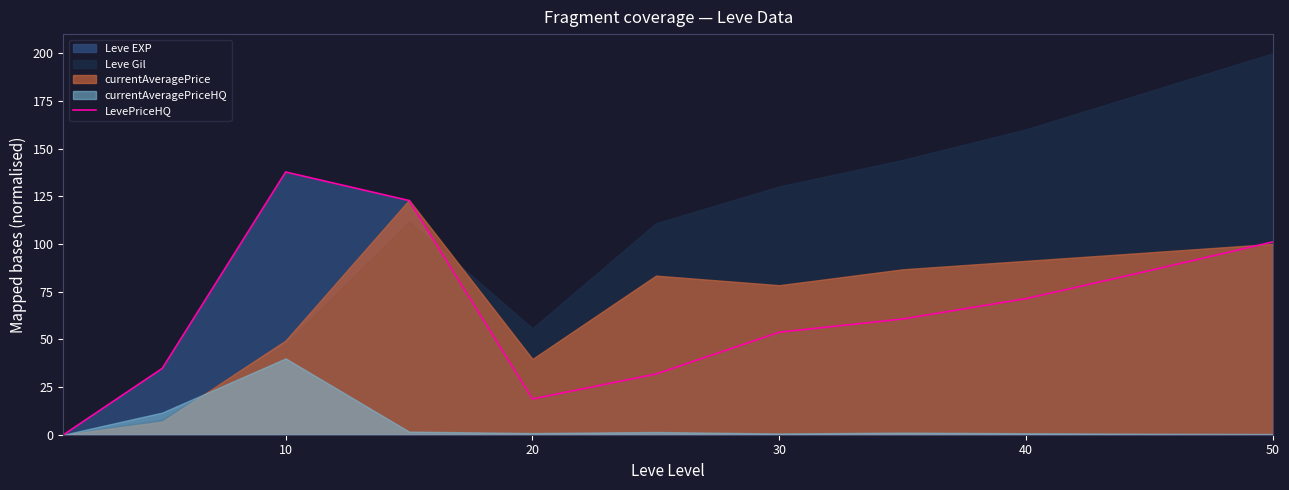

Which category has the highest value in the LevePriceHQ series?

10